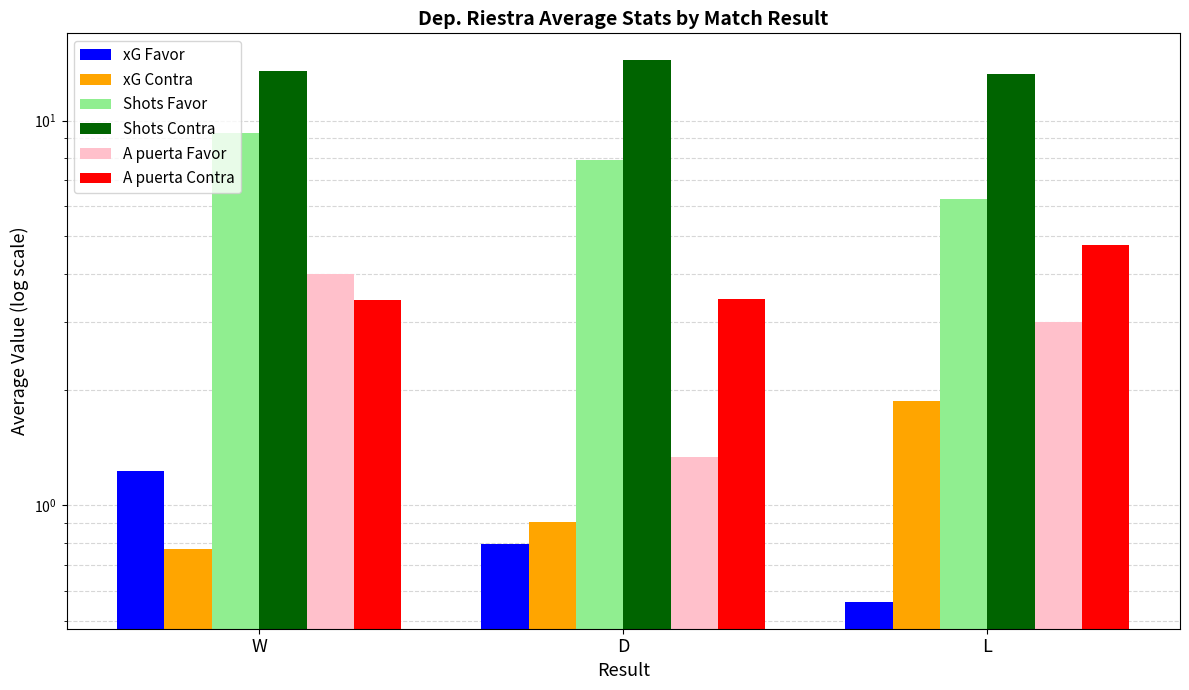

What is the average value of the xG Contra series?

1.2